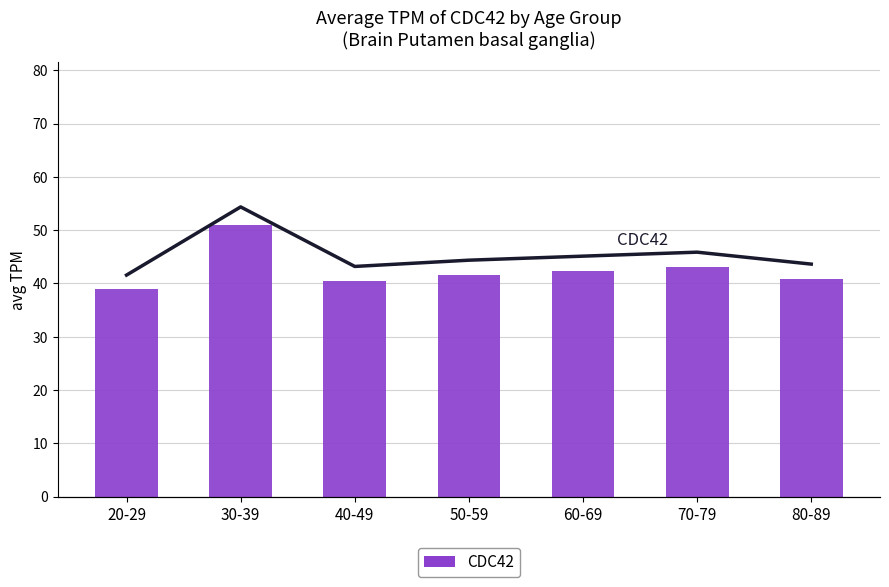

The value at 40-49 is 40.5. True or false?

True